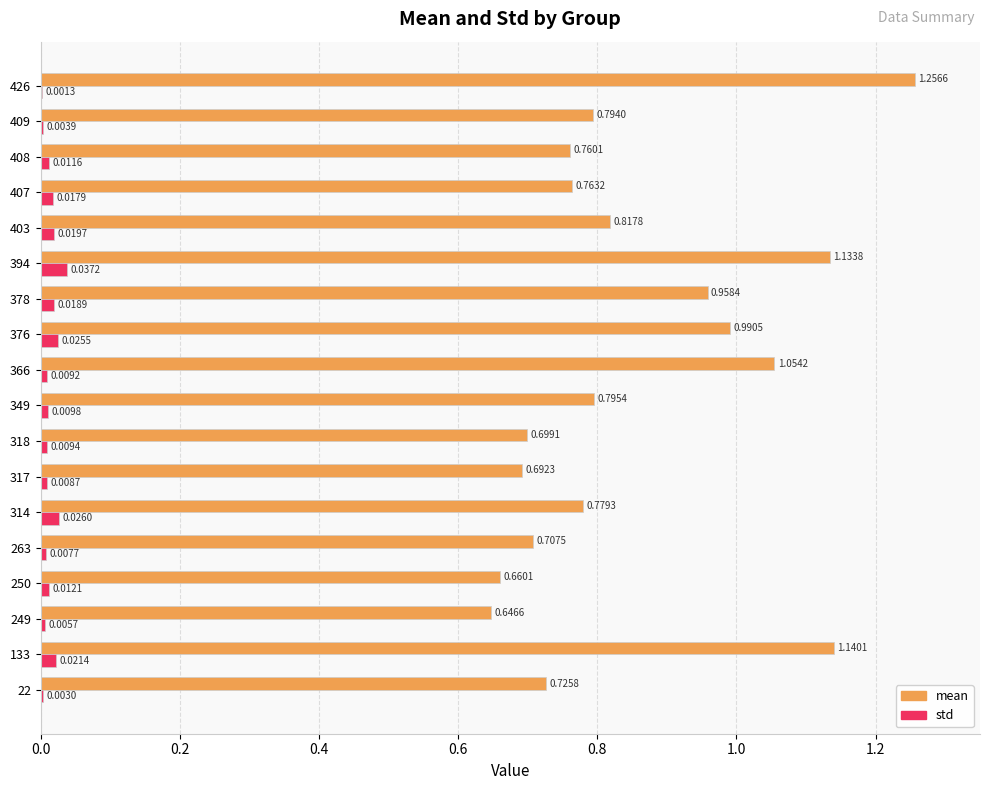

Which series has the largest total across all categories?

mean